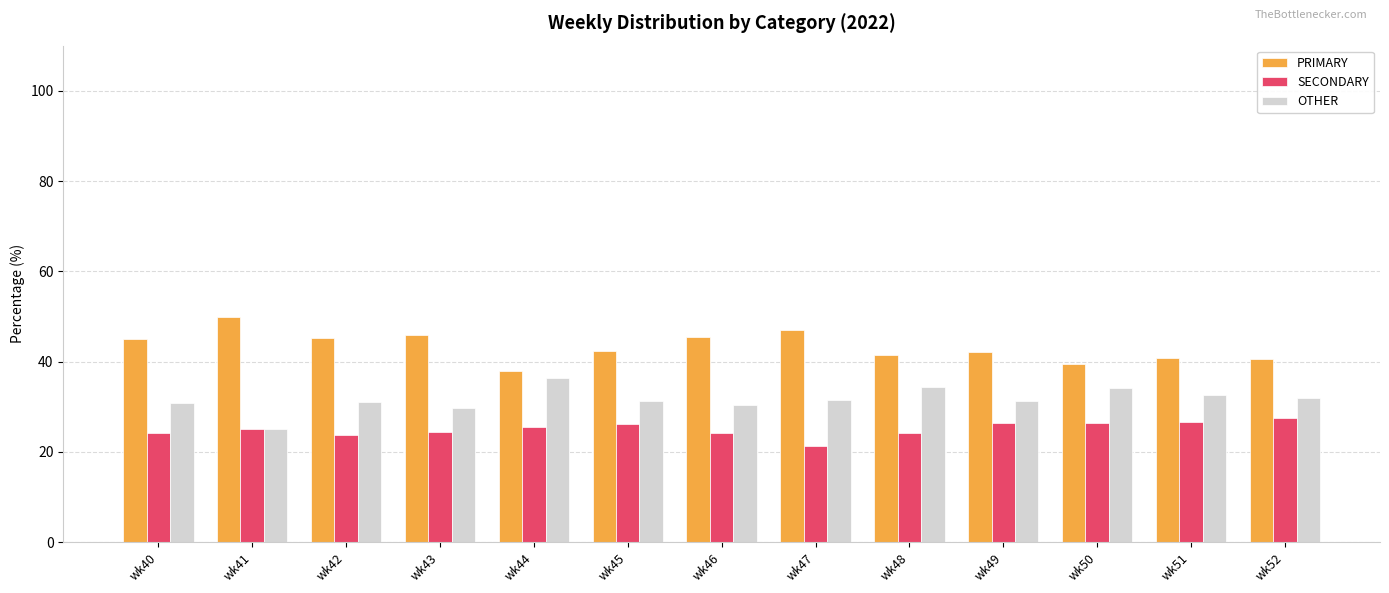

What is the maximum value shown in the chart?

50.0